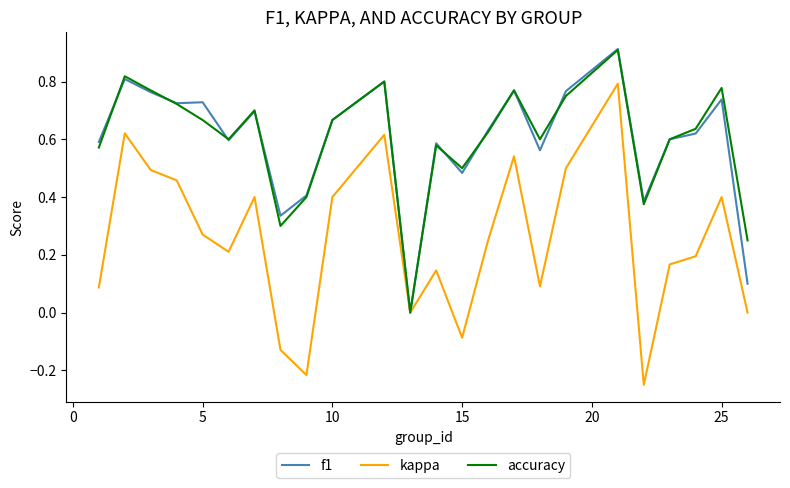

What is the label of the 22nd point from the right?

5